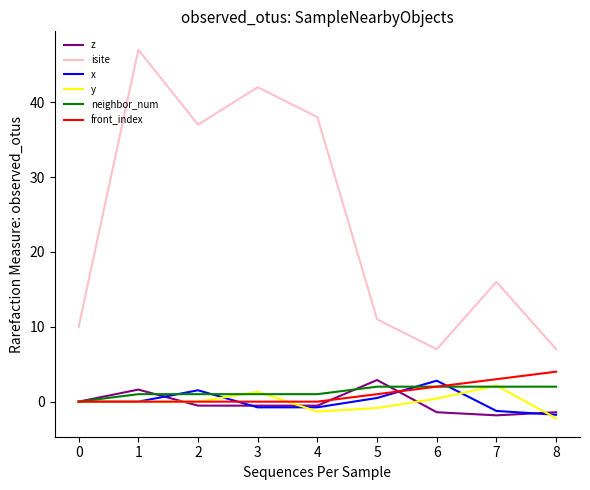

Which series changed the most between 4 and 7?

isite